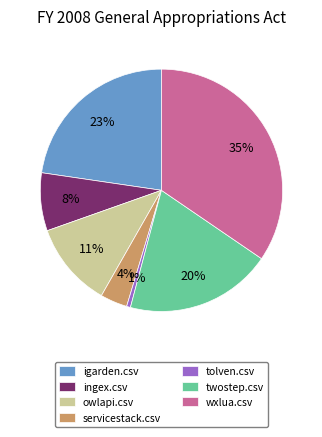

True or false: ingex.csv accounts for 17% of the total.

False